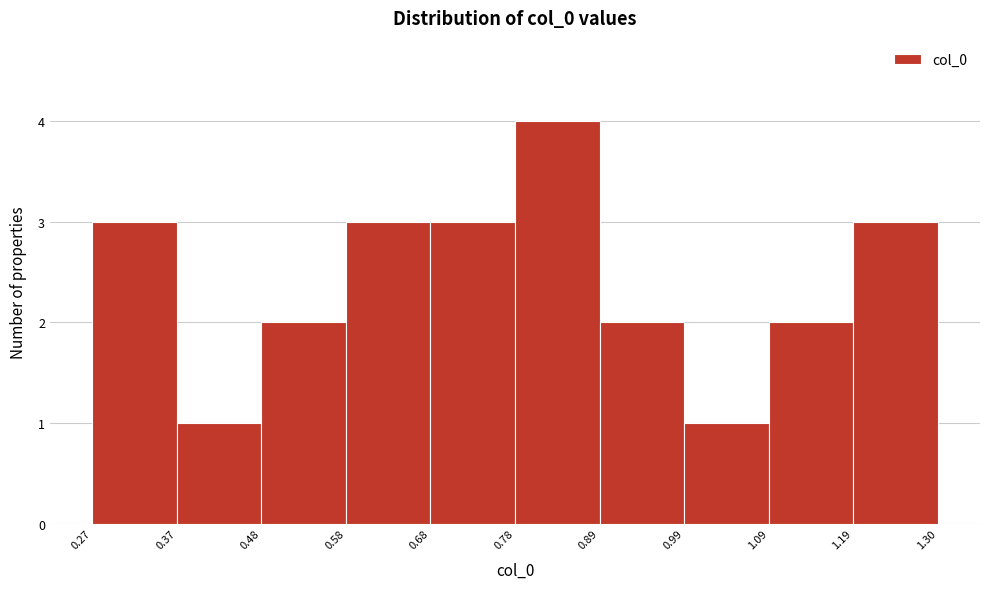

Reading left to right, list every bar in this chart as the range it spans on the x-axis followed by its height. The values are not printed on the chart, so give them approximately, as read against the axis.

0.27 to 0.37: 3
0.37 to 0.48: 1
0.48 to 0.58: 2
0.58 to 0.68: 3
0.68 to 0.78: 3
0.78 to 0.89: 4
0.89 to 0.99: 2
0.99 to 1.09: 1
1.09 to 1.19: 2
1.19 to 1.30: 3